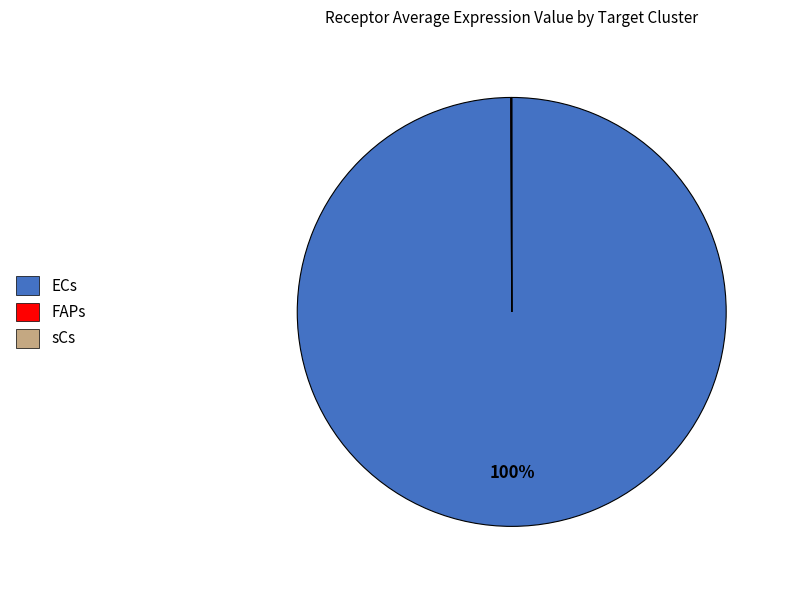

Which category has the biggest portion of the pie?

ECs